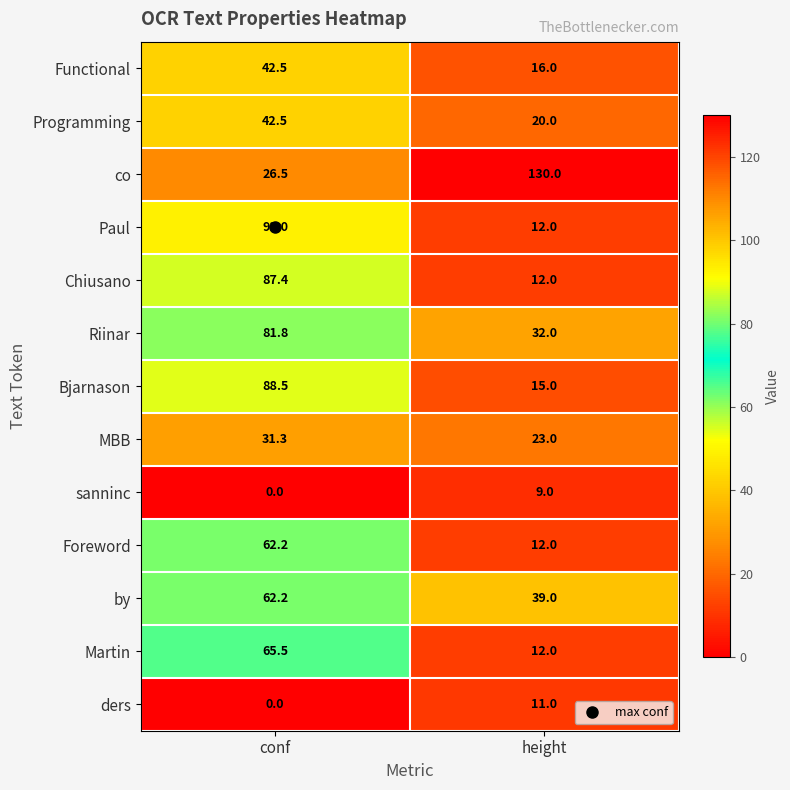

The value of MBB at conf is 31.3. True or false?

True